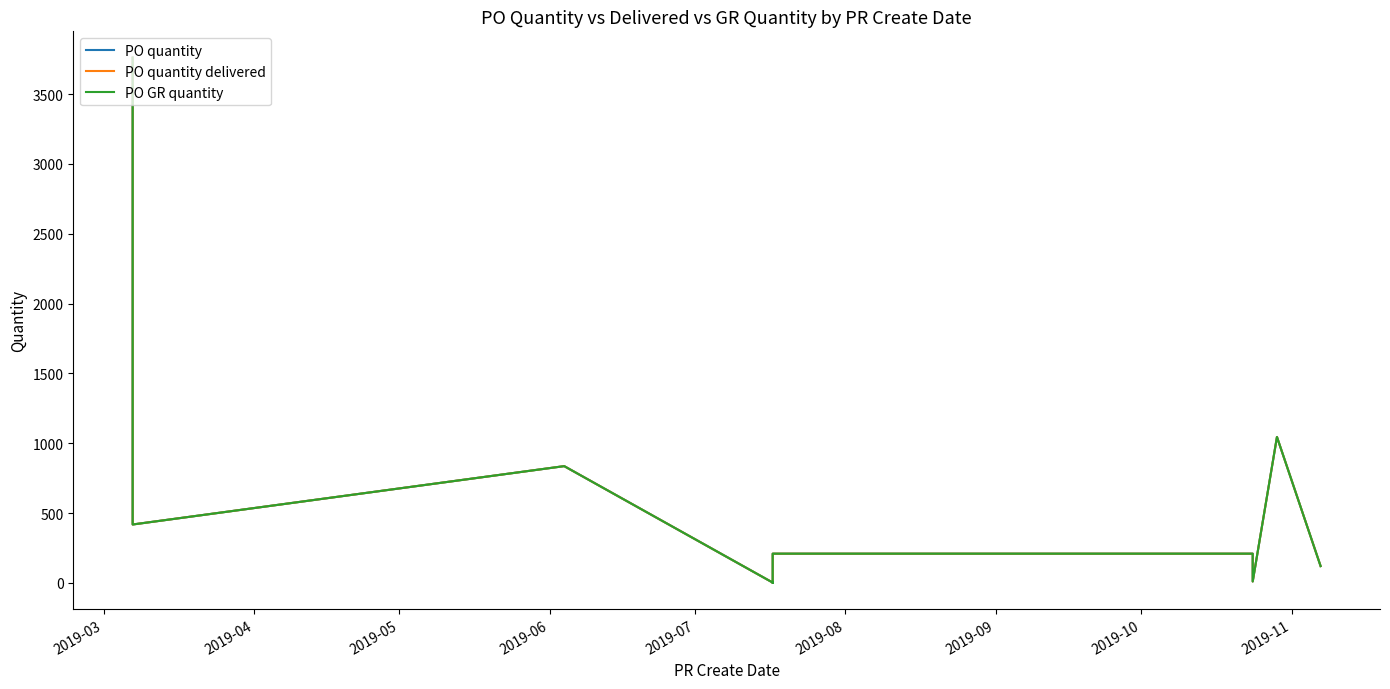

At which label does PO quantity delivered first exceed 209?

2019-03